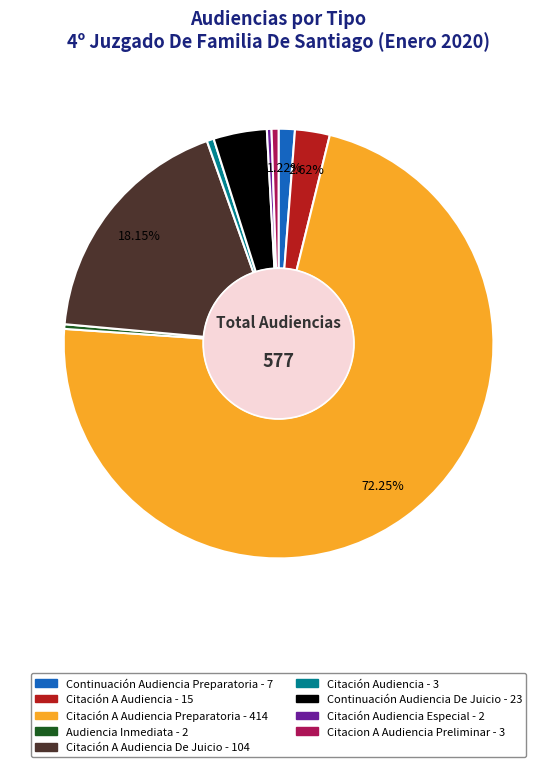

Is there any slice that represents more than half of the pie?

Yes